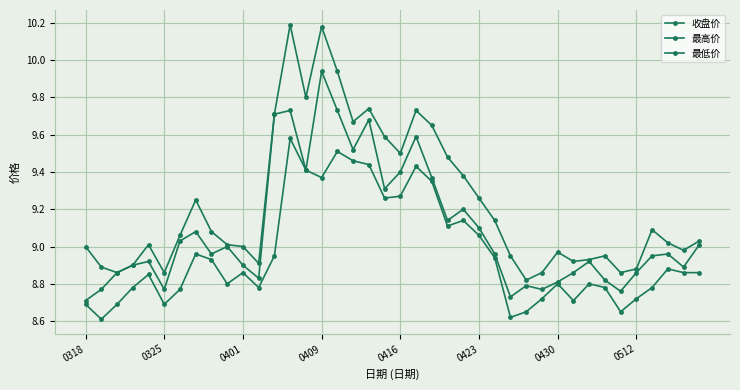

True or false: 最高价 has more than 1 points higher than both neighbors.

True